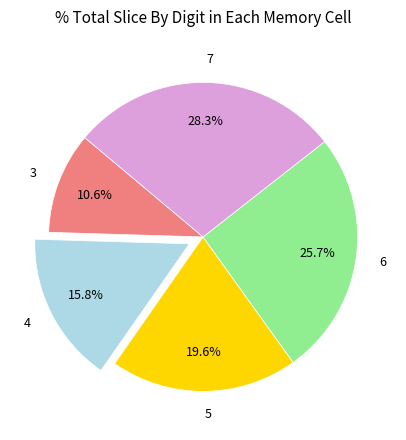

What percentage is the 5 slice, to the nearest percent?

20%